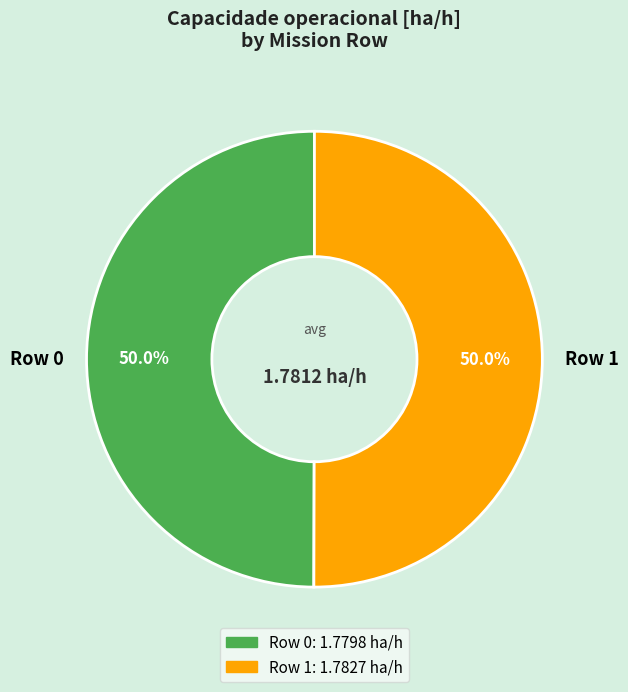

To the nearest percent, what is the average slice percentage?

50%